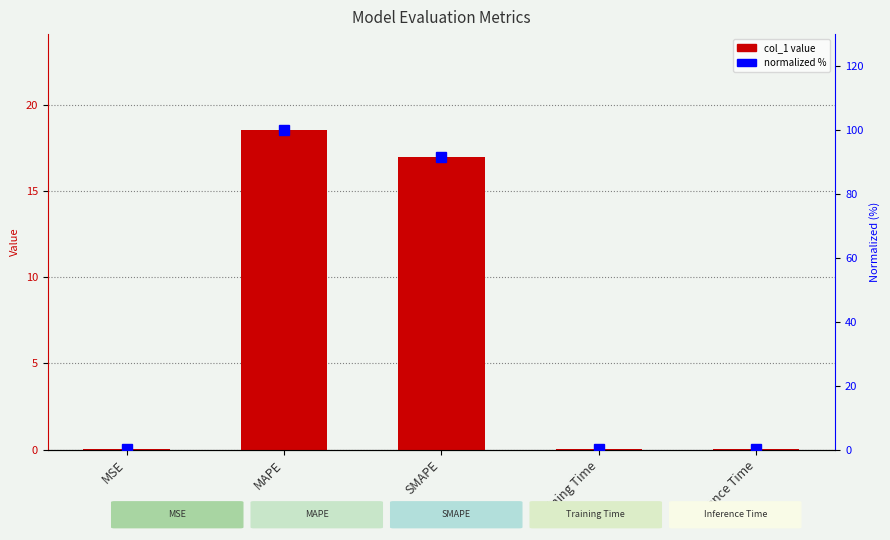

Where is normalized % nearest to the value 50?

SMAPE